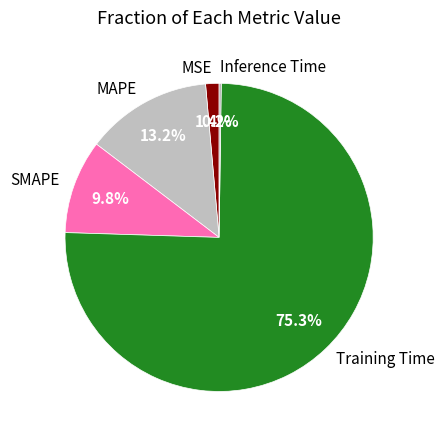

To the nearest percent, what portion does MAPE represent?

13%